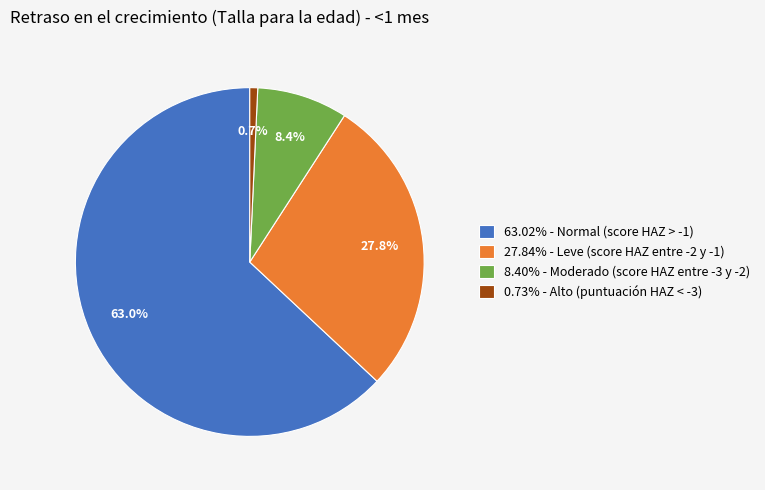

Does any single category account for the majority?

Yes